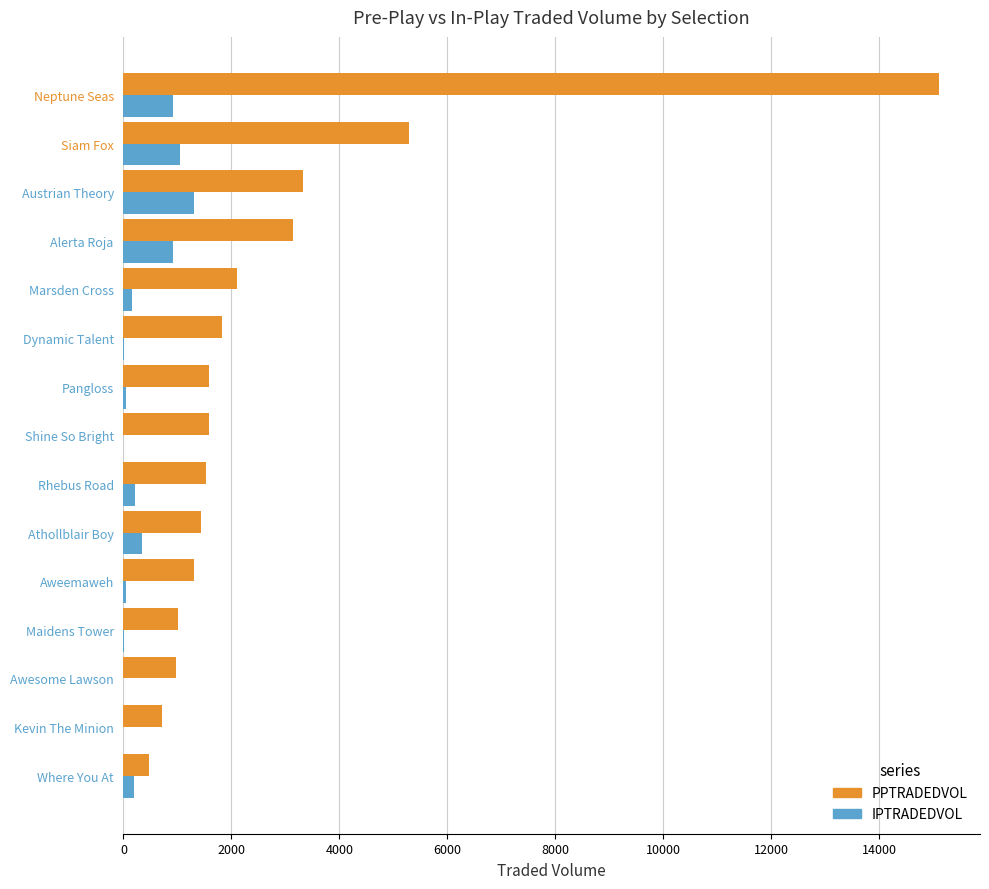

Which category has the highest value across all series?

Neptune Seas